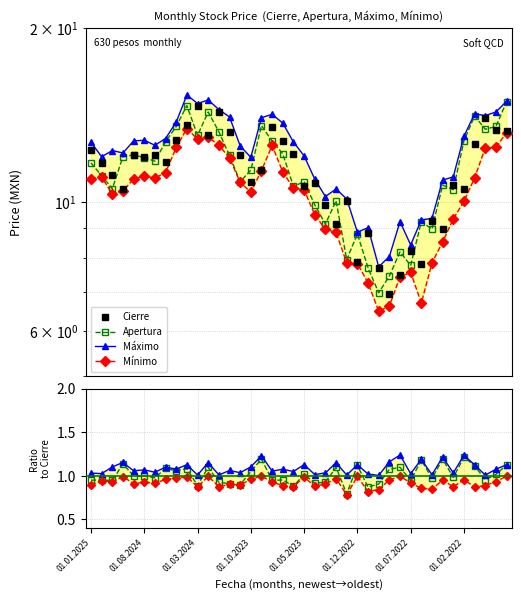

True or false: Apertura has more than 1 points higher than both neighbors.

True